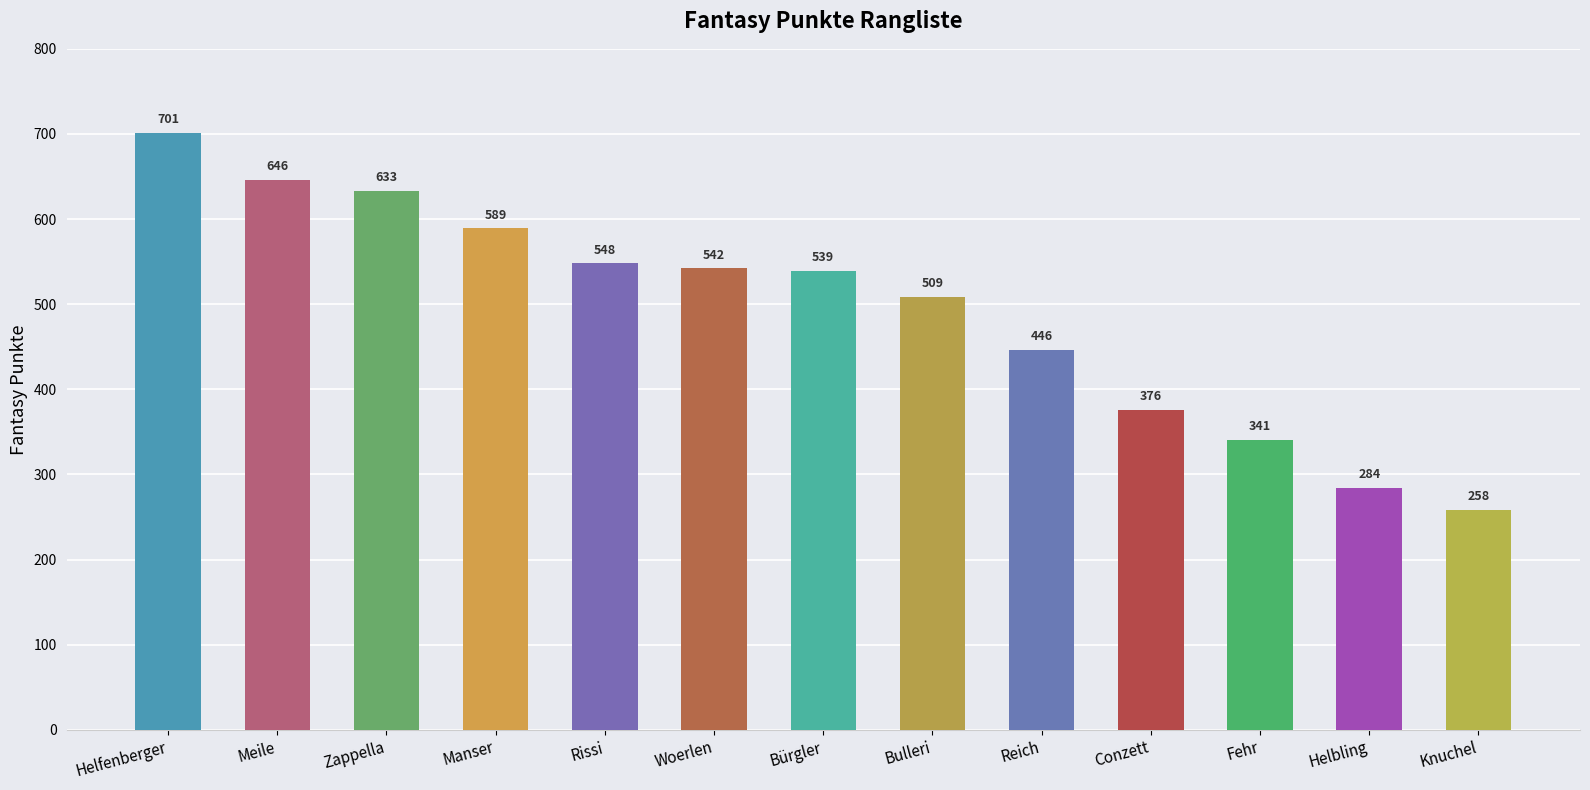

Which label corresponds to the smallest value in the chart?

Knuchel